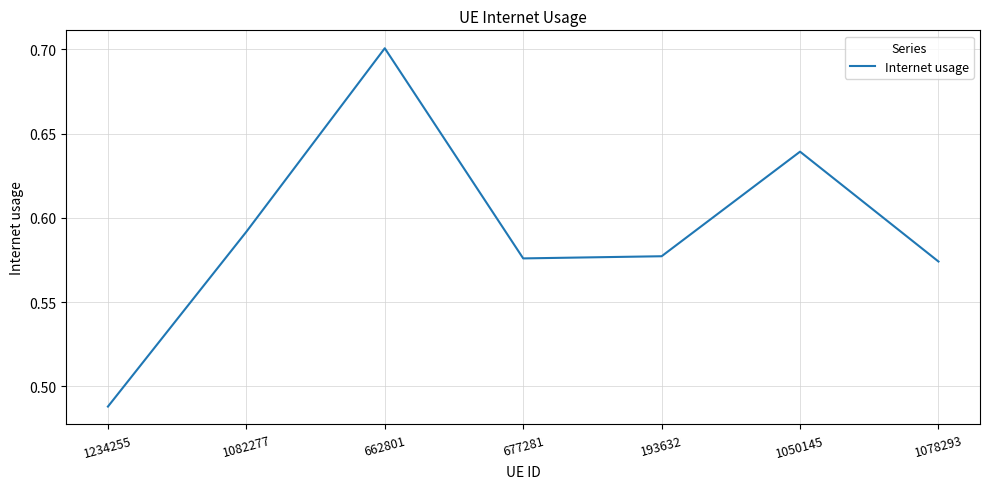

Between 193632 and 1082277, which is larger?

1082277